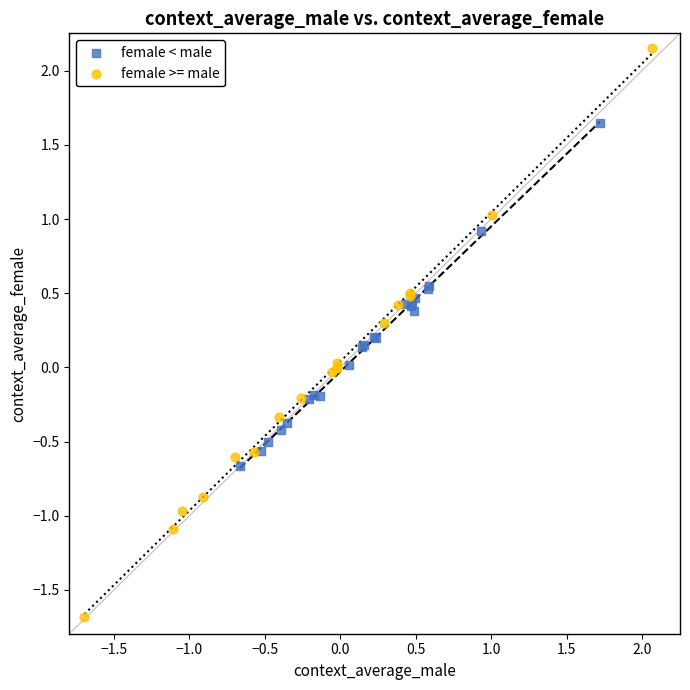

Which series contains the lowest Y value?

female >= male